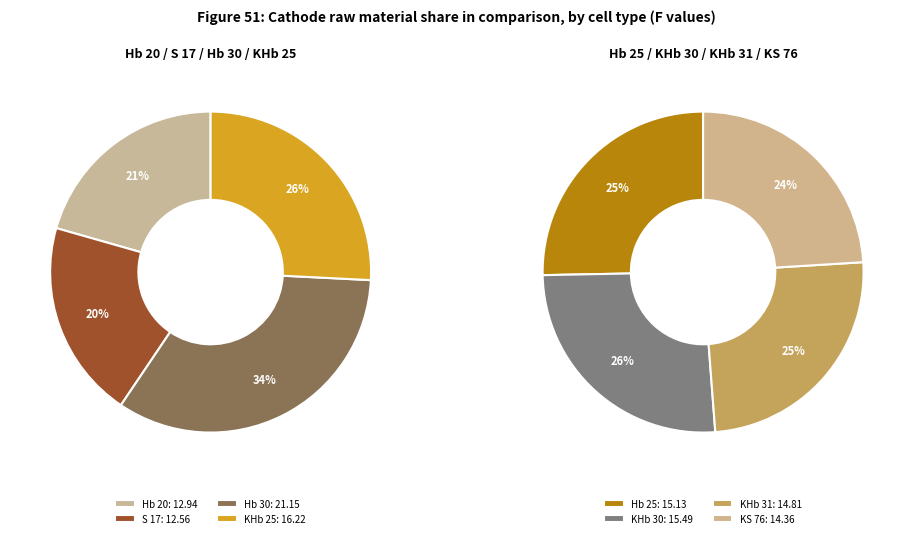

How much of the chart is everything except KS 76?

88.3%